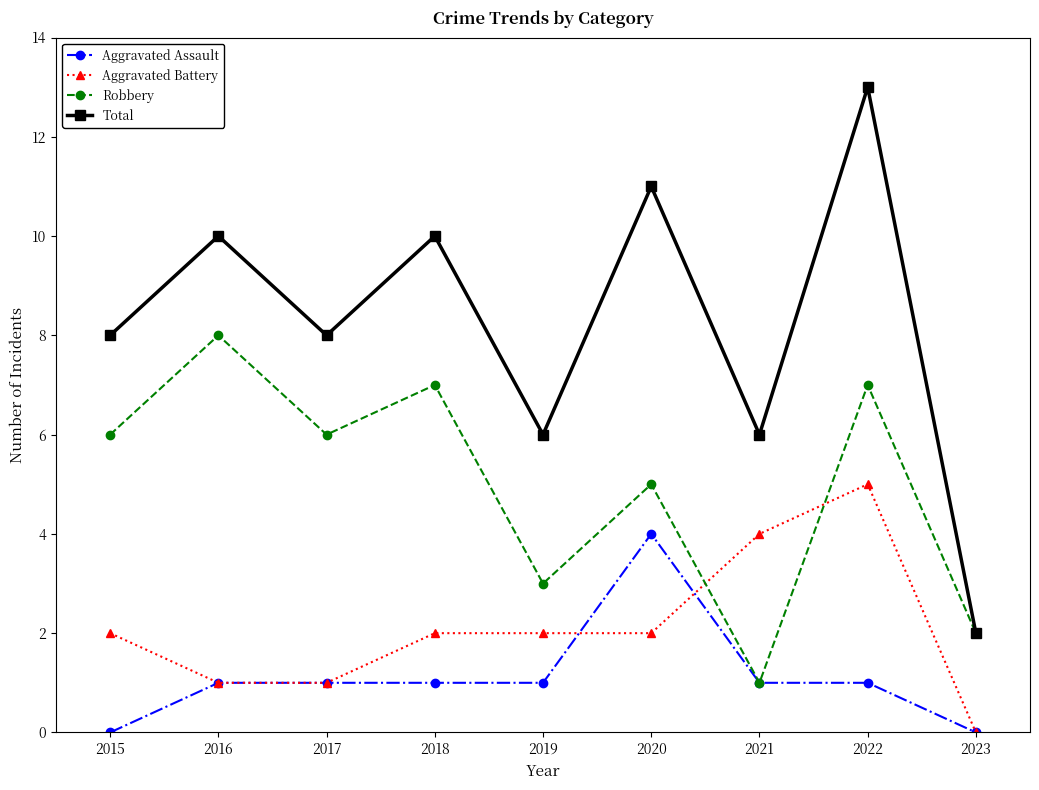

What is the value of the Aggravated Battery point at the 3rd from the left?

1